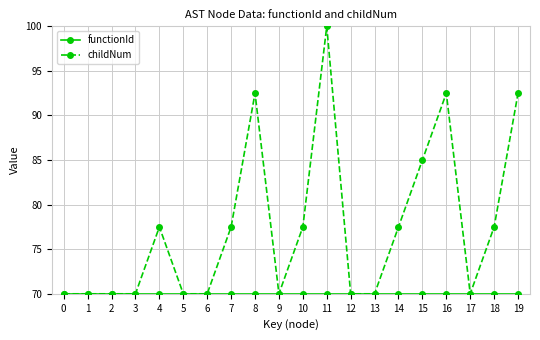

Is it true that childNum equals 100.0 at 11?

True